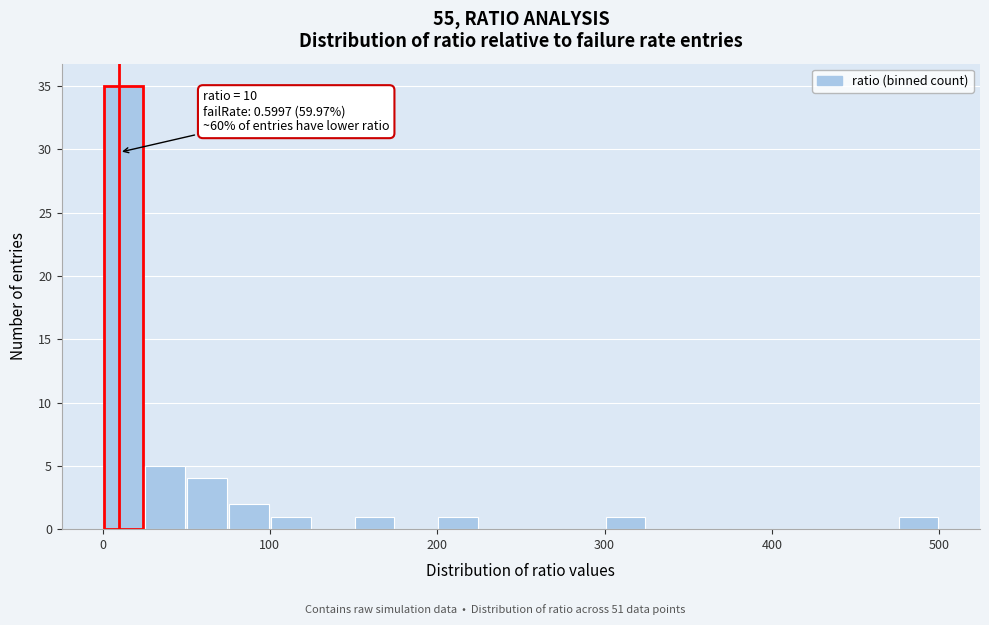

Around what value on the x-axis is the tallest bar? Give the approximate position of its centre, as read against the axis.

10